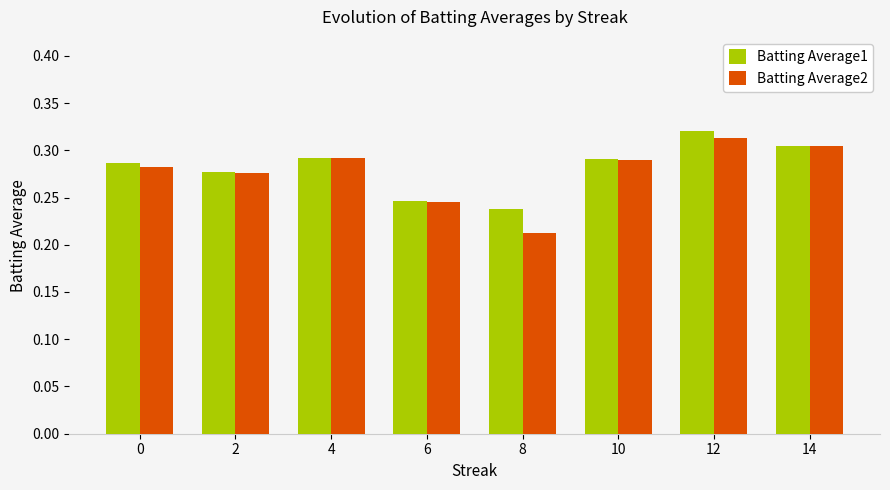

What are all the series names shown in the legend?

Batting Average1, Batting Average2